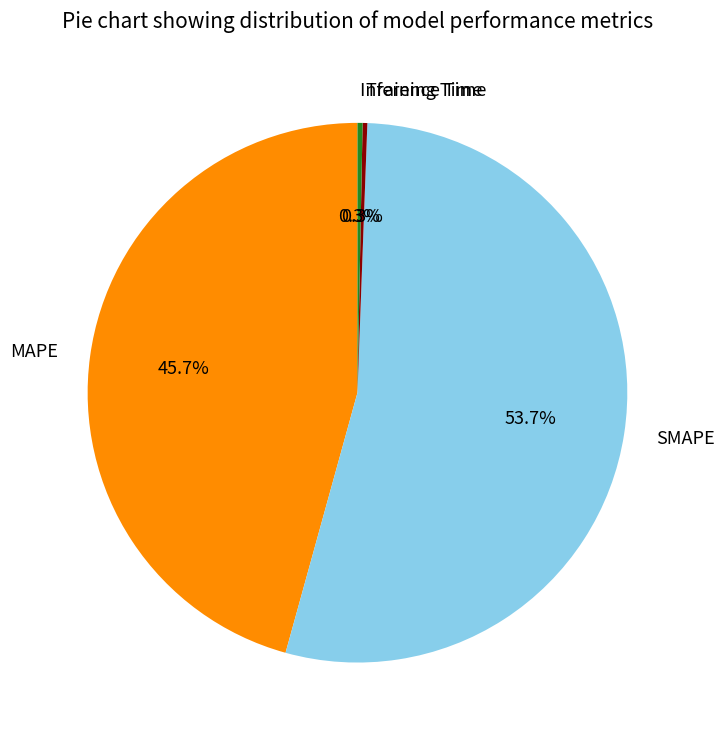

True or false: MAPE accounts for 46% of the total.

True